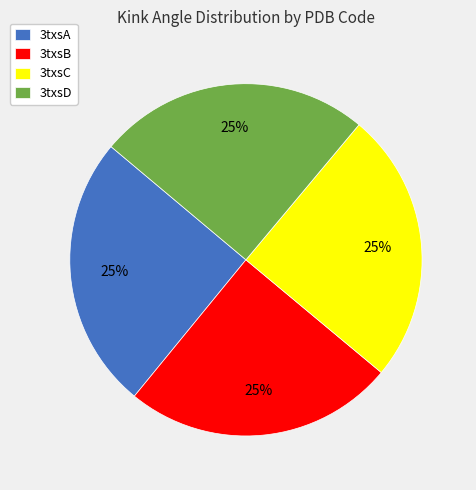

The 3txsC slice represents 25% of the pie. True or false?

True